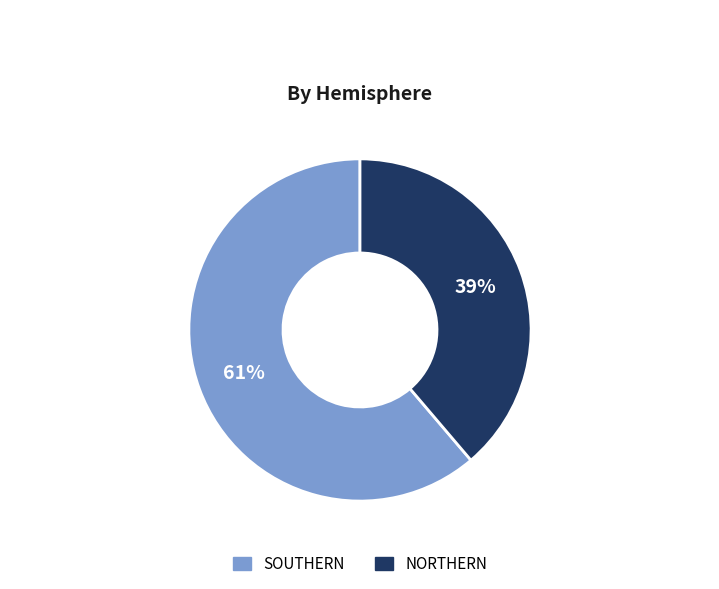

What percentage is the NORTHERN slice, to the nearest percent?

39%